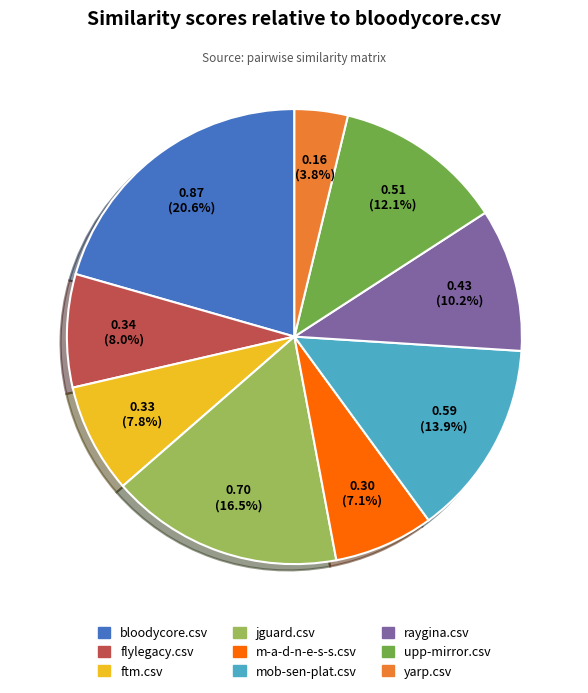

Between flylegacy.csv and yarp.csv, which is larger?

flylegacy.csv